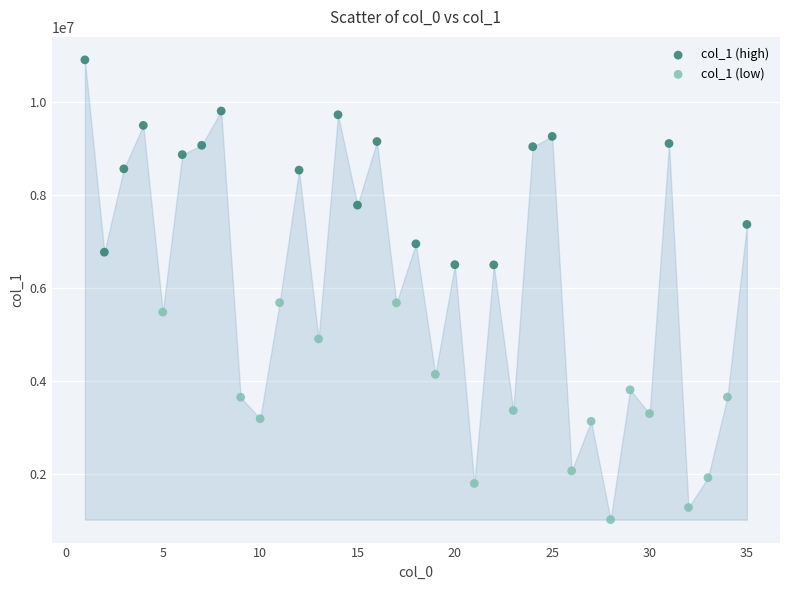

Which series contains the highest Y value?

col_1 (high)